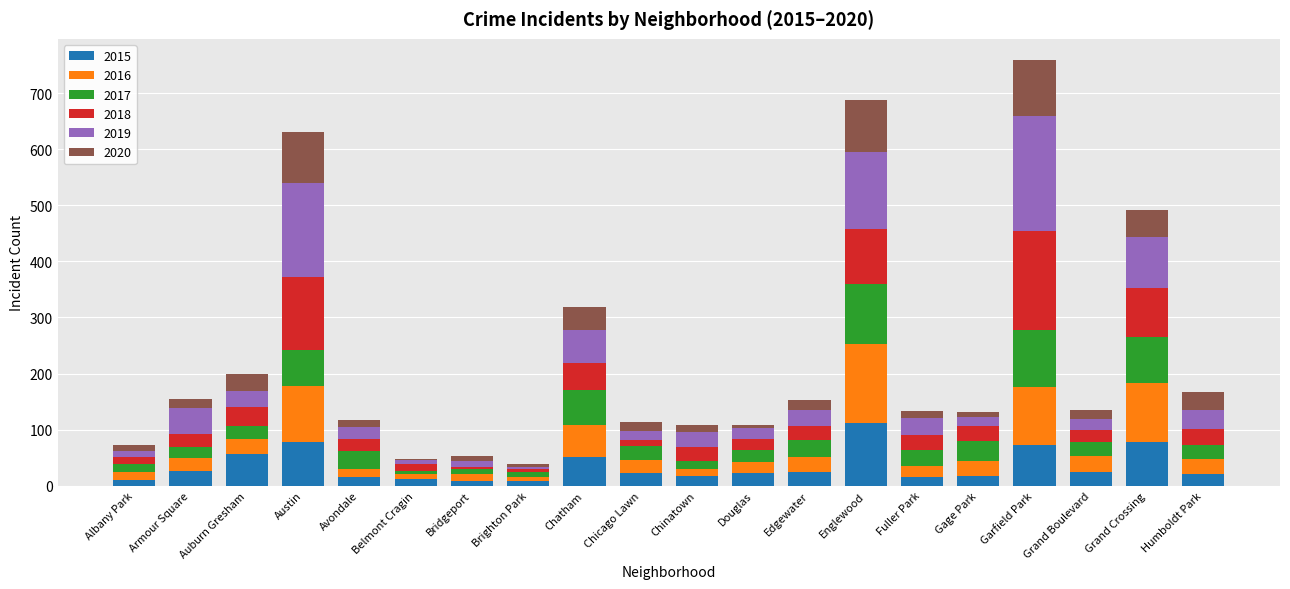

What are all the series names shown in the legend?

2015, 2016, 2017, 2018, 2019, 2020